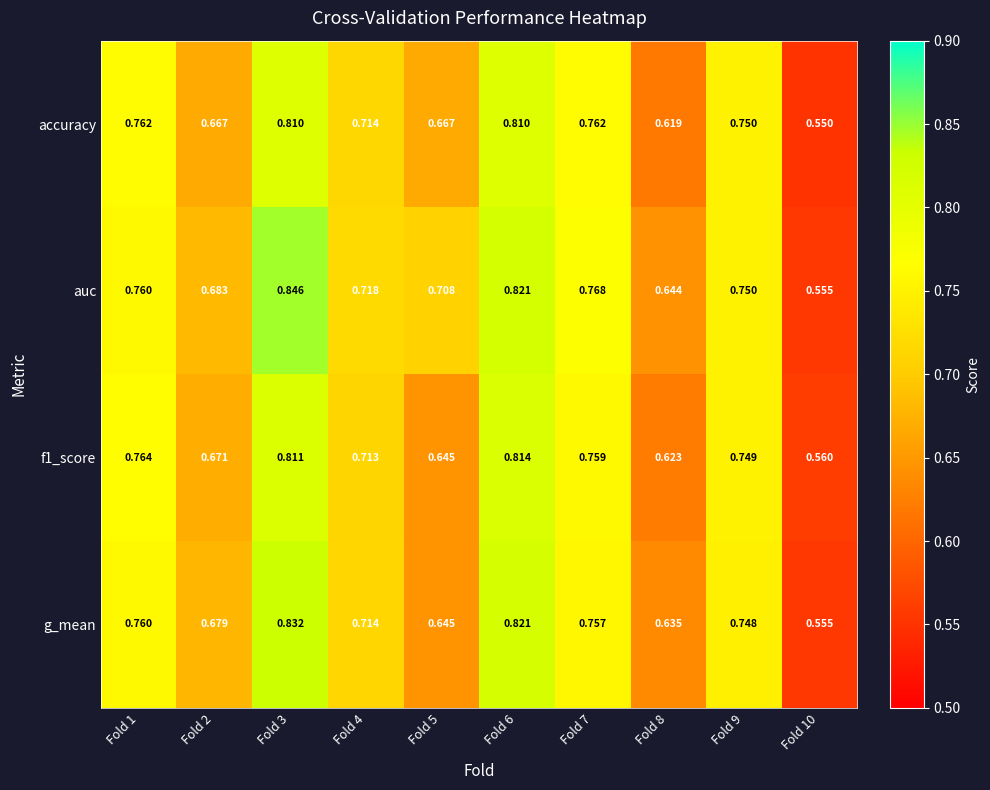

Which series has the largest range (max minus min)?

auc